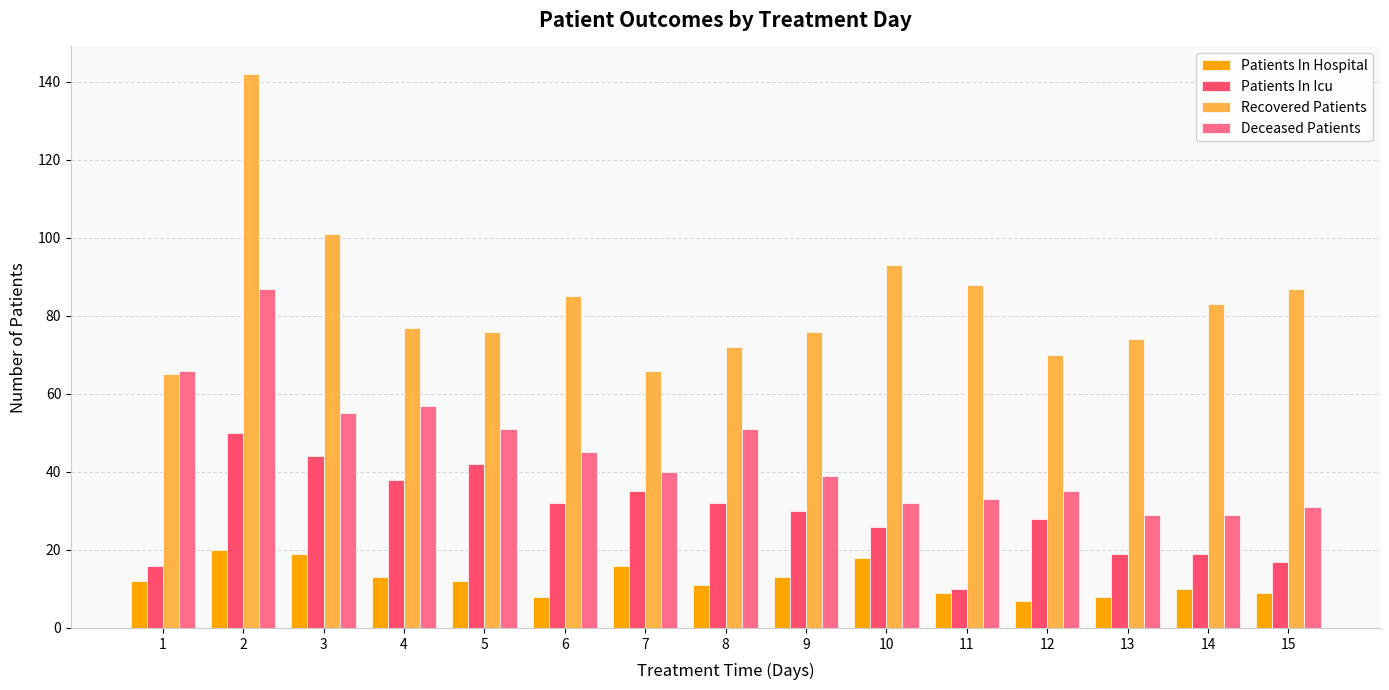

What is the difference between the highest and lowest values at 5?

64